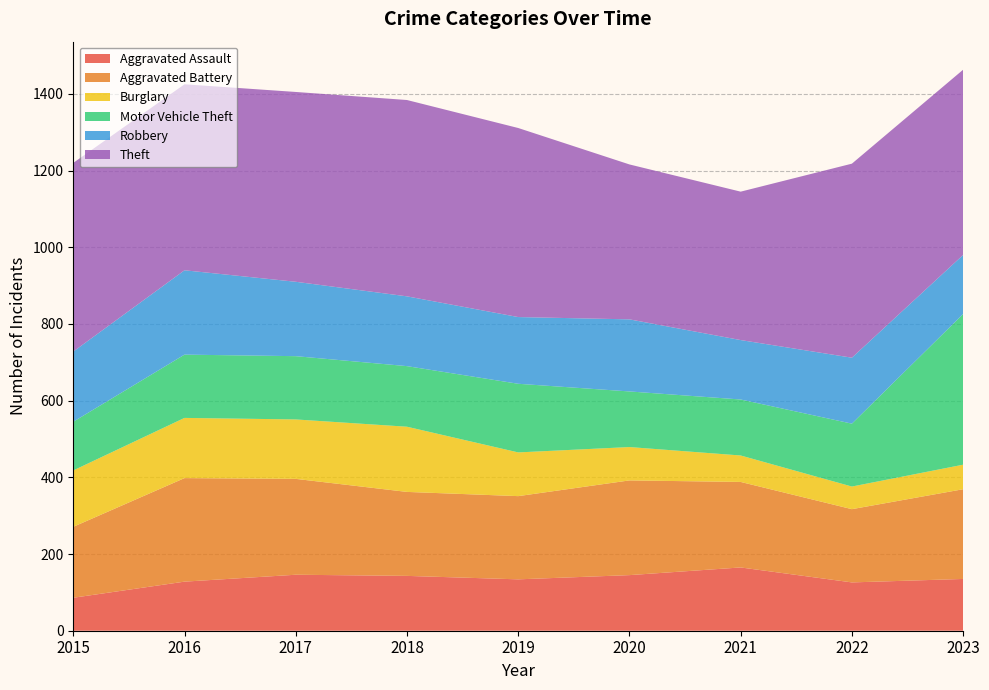

Reading left to right, transcribe all the data shown in this chart.

Aggravated Assault: 2015=86	2016=128	2017=146	2018=143	2019=134	2020=145	2021=165	2022=126	2023=135
Aggravated Battery: 2015=185	2016=270	2017=250	2018=219	2019=217	2020=247	2021=223	2022=191	2023=234
Burglary: 2015=147	2016=157	2017=155	2018=170	2019=114	2020=87	2021=69	2022=59	2023=64
Motor Vehicle Theft: 2015=127	2016=165	2017=165	2018=158	2019=179	2020=145	2021=146	2022=164	2023=393
Robbery: 2015=183	2016=220	2017=194	2018=182	2019=174	2020=188	2021=155	2022=172	2023=154
Theft: 2015=492	2016=485	2017=495	2018=512	2019=493	2020=404	2021=387	2022=506	2023=483